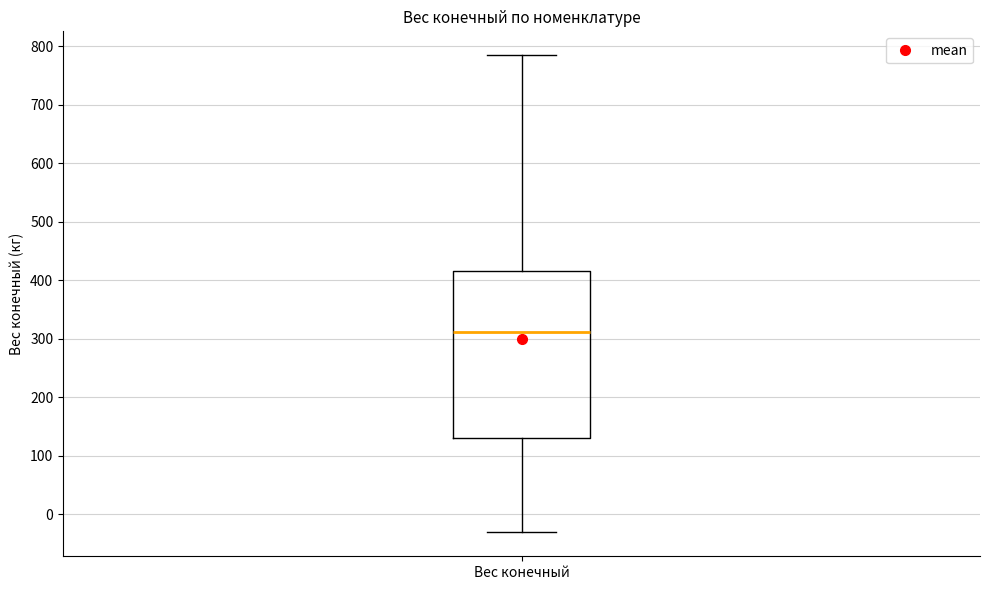

Read this box plot against the y-axis: the position of the median line, the range covered by the box, and the ends of both whiskers. The values are not printed on the chart, so give them approximately, as read against the axis.

median 310, box 130 to 420, whiskers -30 to 780